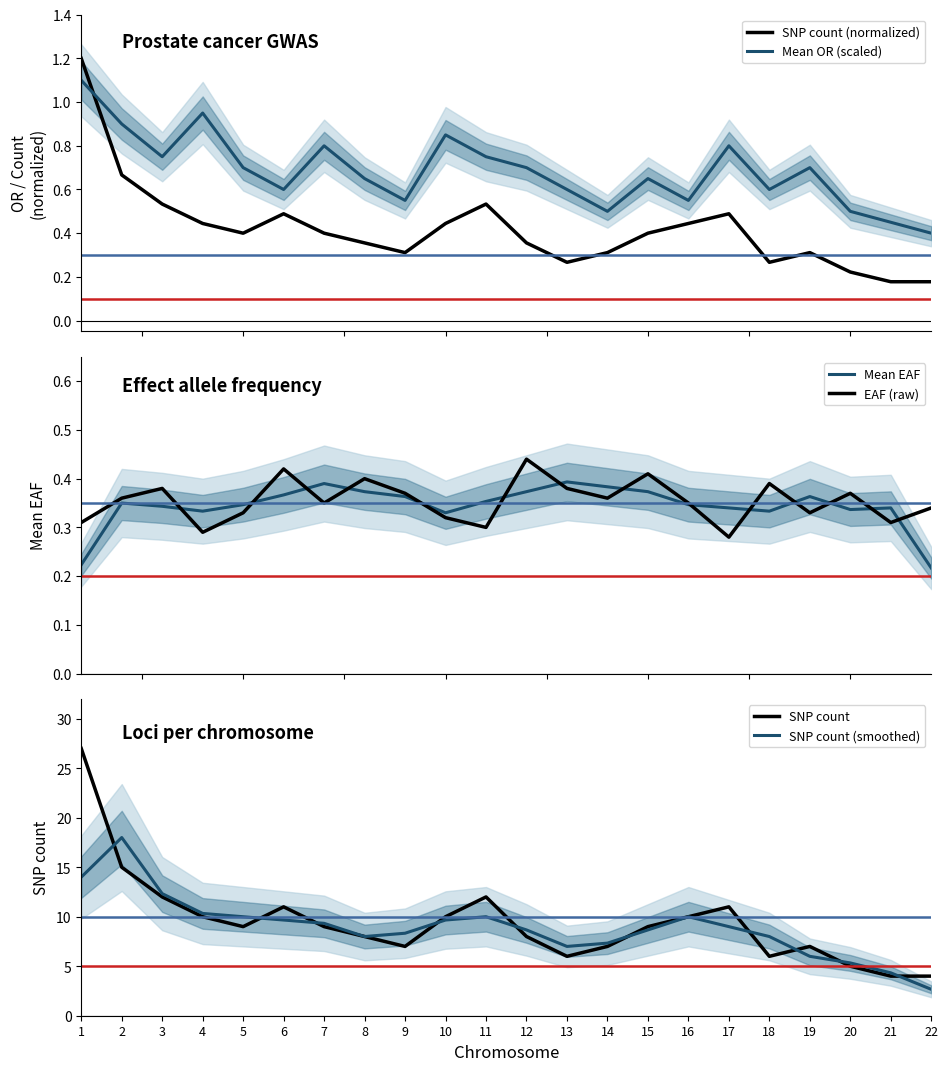

Reading left to right, what are all the values shown in this chart?

SNP count (normalized): 1=1.2	2=0.7	3=0.5	4=0.4	5=0.4	6=0.5	7=0.4	8=0.4	9=0.3	10=0.4	11=0.5	12=0.4	13=0.3	14=0.3	15=0.4	16=0.4	17=0.5	18=0.3	19=0.3	20=0.2	21=0.2	22=0.2
Mean OR (scaled): 1=1.1	2=0.9	3=0.7	4=0.9	5=0.7	6=0.6	7=0.8	8=0.6	9=0.6	10=0.8	11=0.7	12=0.7	13=0.6	14=0.5	15=0.6	16=0.6	17=0.8	18=0.6	19=0.7	20=0.5	21=0.5	22=0.4
Mean EAF: 1=0.2	2=0.3	3=0.3	4=0.3	5=0.3	6=0.4	7=0.4	8=0.4	9=0.4	10=0.3	11=0.4	12=0.4	13=0.4	14=0.4	15=0.4	16=0.3	17=0.3	18=0.3	19=0.4	20=0.3	21=0.3	22=0.2
EAF (raw): 1=0.3	2=0.4	3=0.4	4=0.3	5=0.3	6=0.4	7=0.3	8=0.4	9=0.4	10=0.3	11=0.3	12=0.4	13=0.4	14=0.4	15=0.4	16=0.3	17=0.3	18=0.4	19=0.3	20=0.4	21=0.3	22=0.3
SNP count: 1=27.0	2=15.0	3=12.0	4=10.0	5=9.0	6=11.0	7=9.0	8=8.0	9=7.0	10=10.0	11=12.0	12=8.0	13=6.0	14=7.0	15=9.0	16=10.0	17=11.0	18=6.0	19=7.0	20=5.0	21=4.0	22=4.0
SNP count (smoothed): 1=14.0	2=18.0	3=12.3	4=10.3	5=10.0	6=9.7	7=9.3	8=8.0	9=8.3	10=9.7	11=10.0	12=8.7	13=7.0	14=7.3	15=8.7	16=10.0	17=9.0	18=8.0	19=6.0	20=5.3	21=4.3	22=2.7